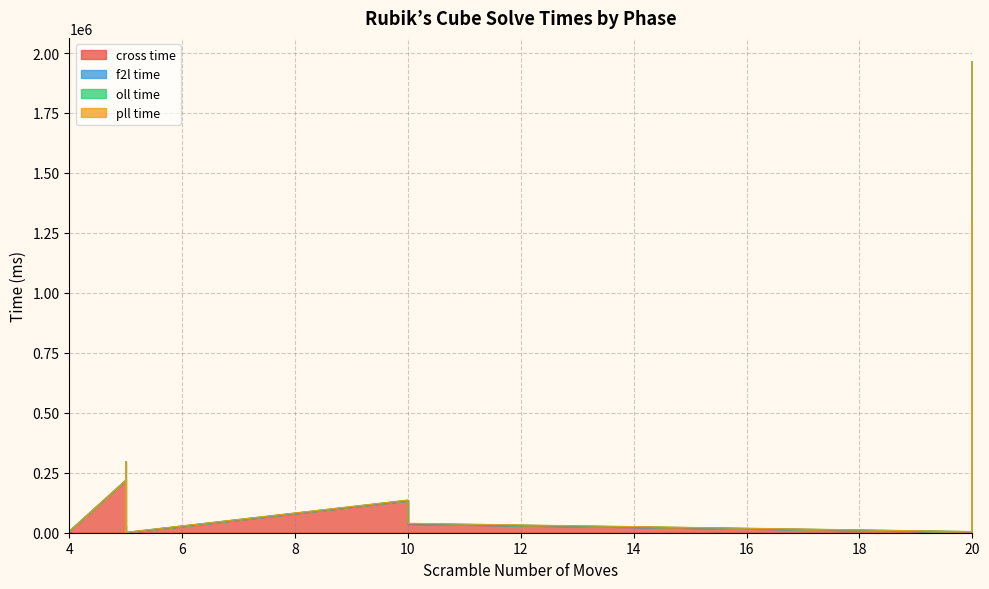

What are all the series names shown in the legend?

cross time, f2l time, oll time, pll time